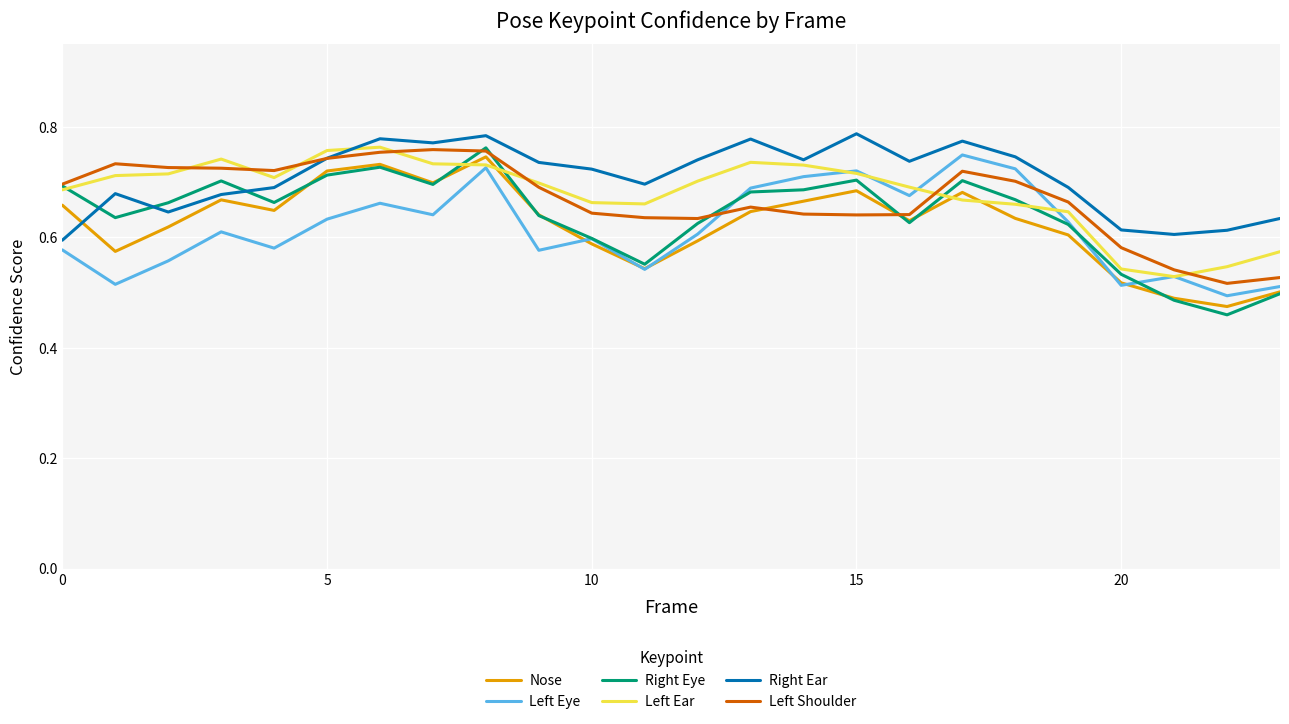

How many lines are shown in the chart?

6